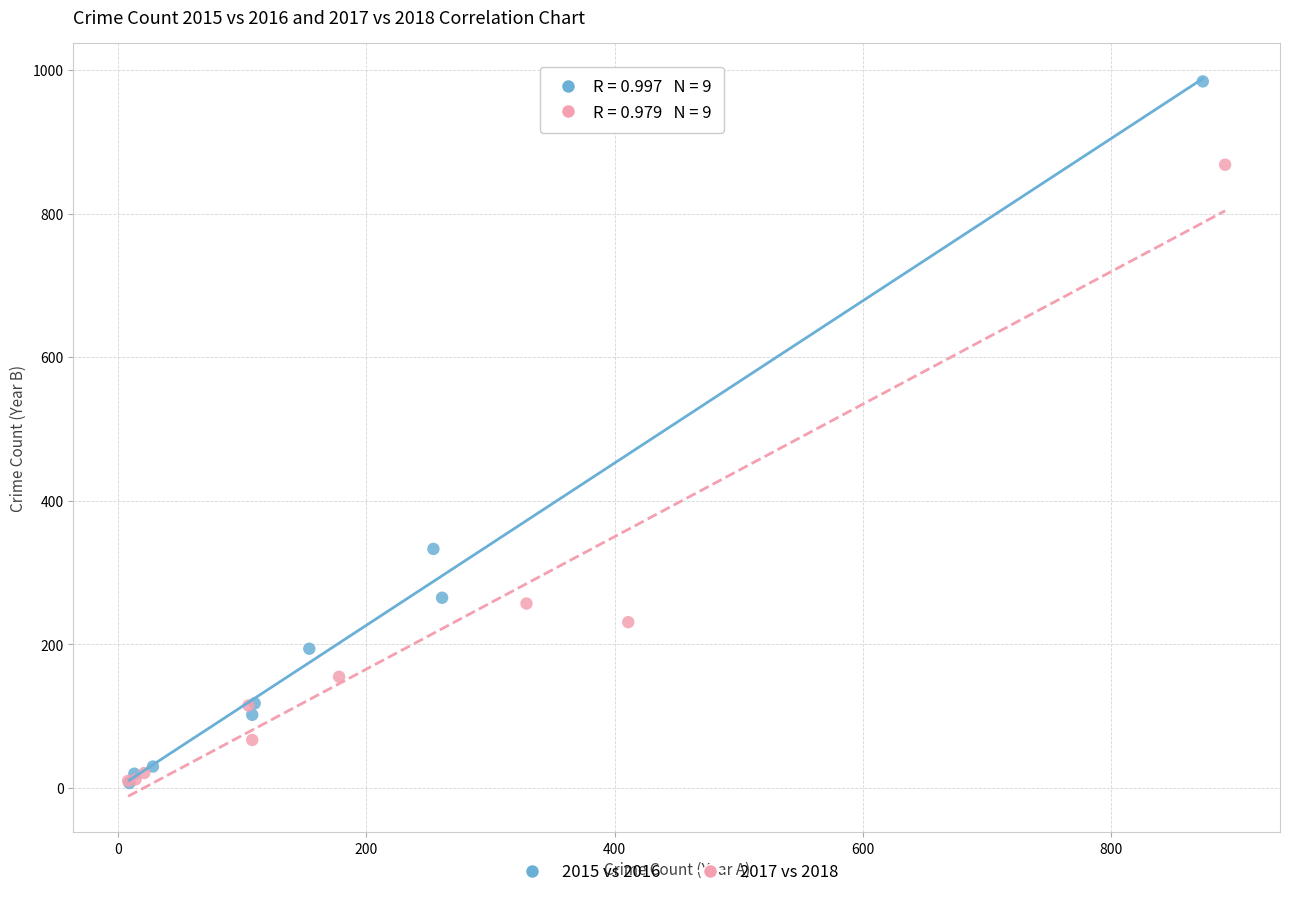

Which series has the largest Y range (max minus min)?

2015 vs 2016